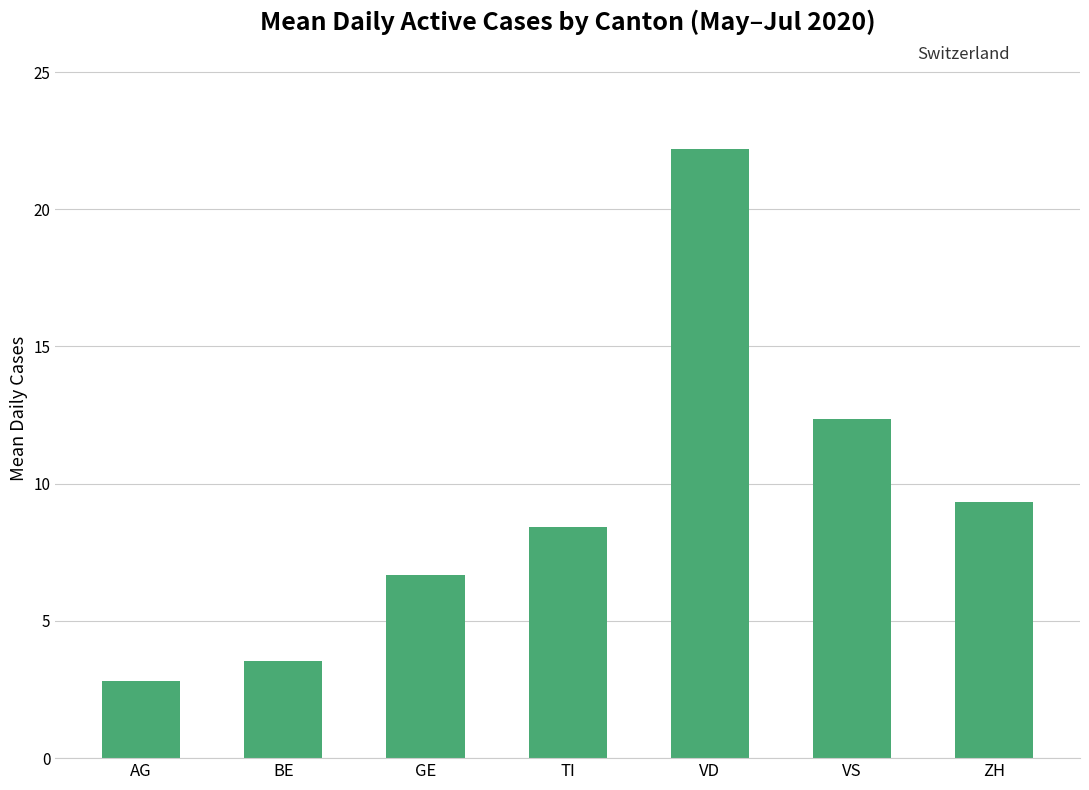

What is the maximum value shown in the chart?

22.2